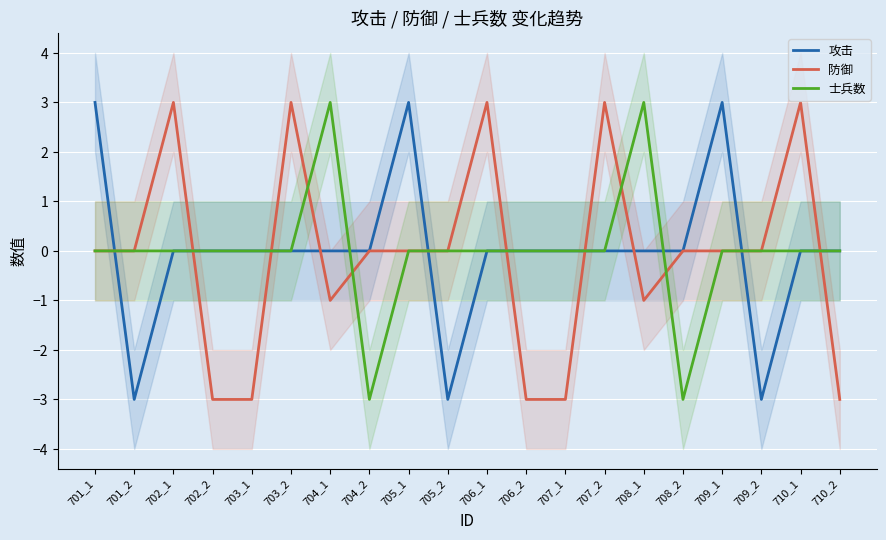

True or false: 防御 has more than 2 points higher than both neighbors.

True